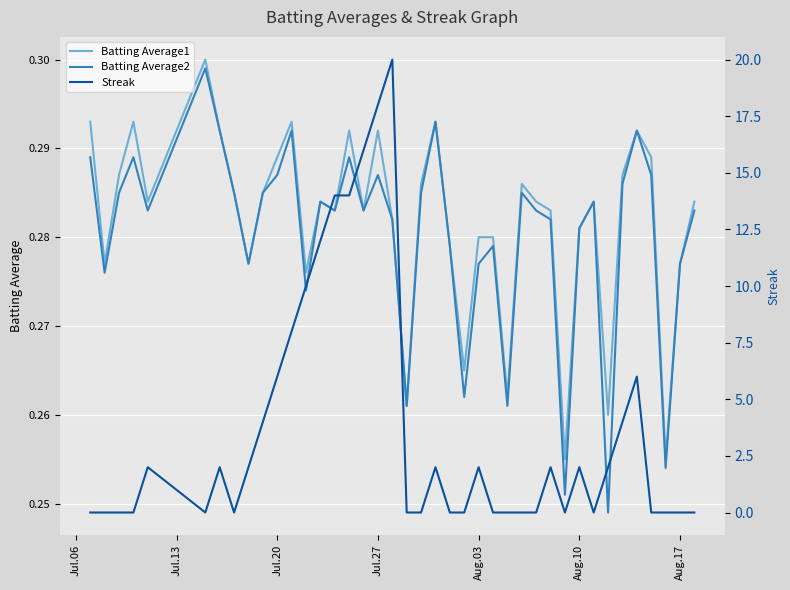

The value of Batting Average2 at 33 is 0.2. True or false?

False